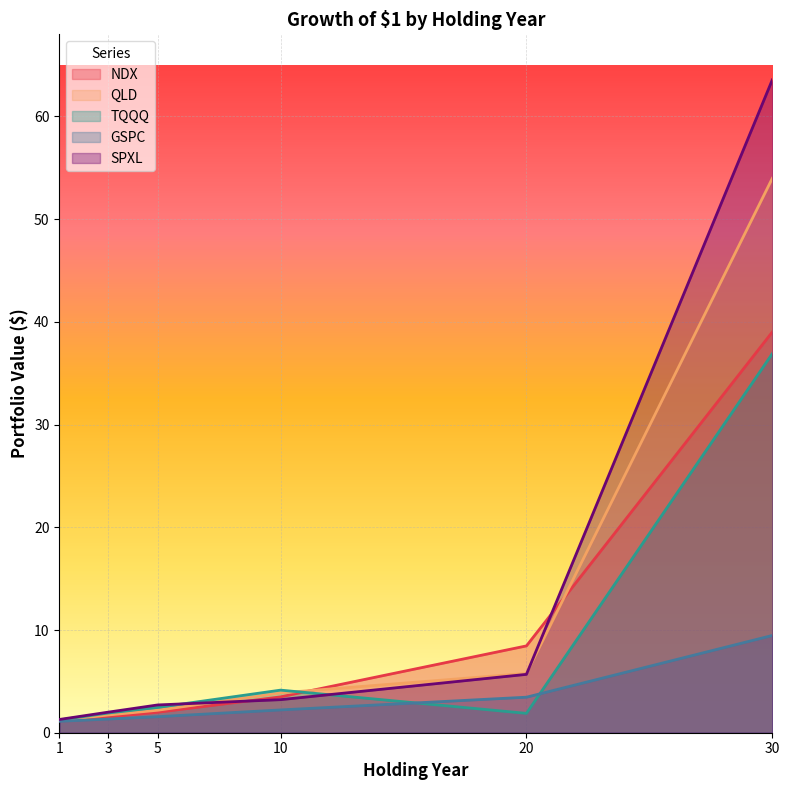

At how many categories does at least one series exceed 24?

1